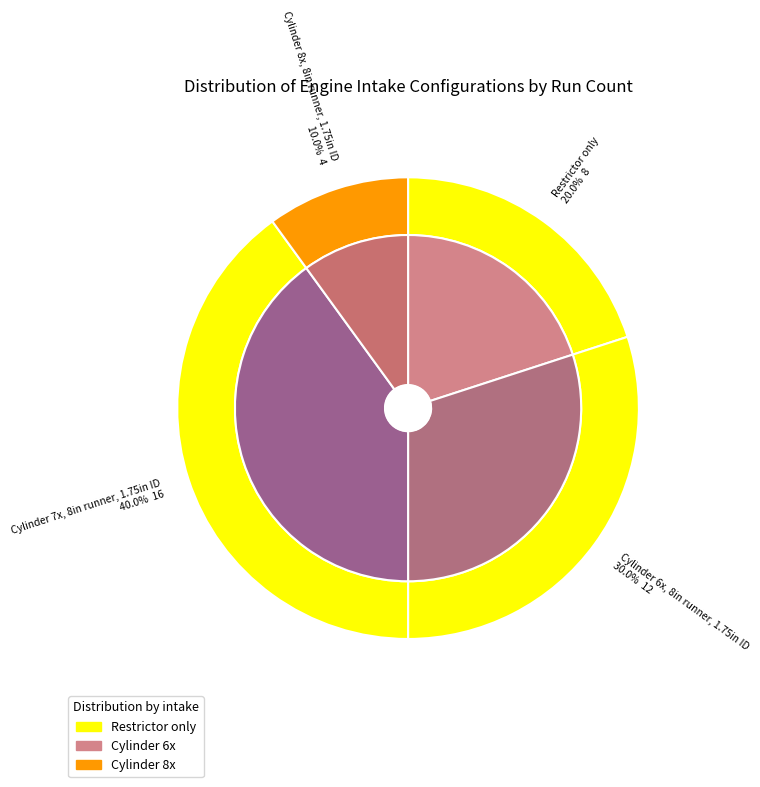

To the nearest percent, what is the average slice percentage?

25%